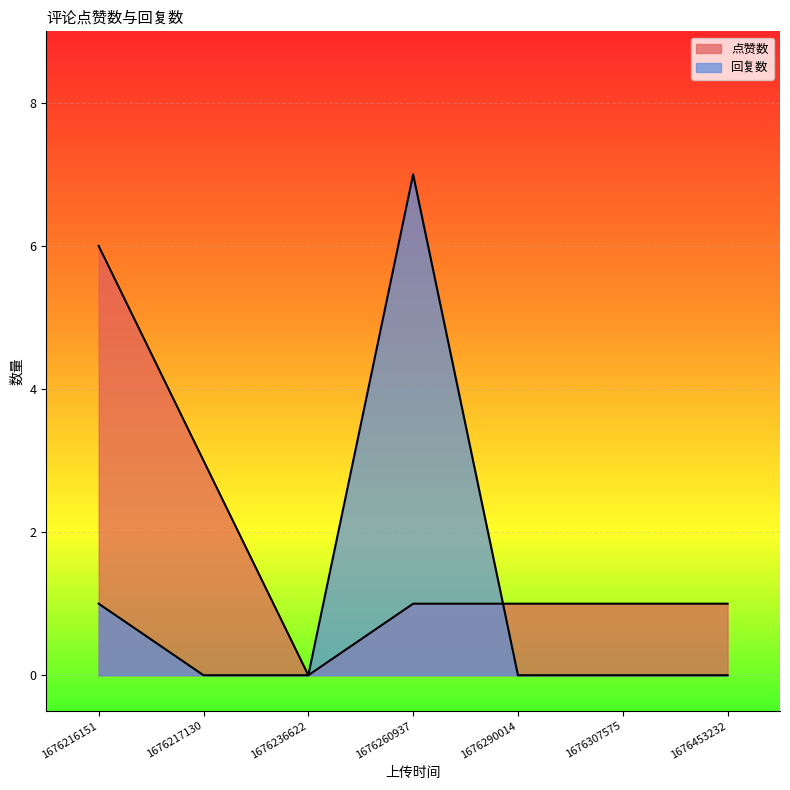

What is the difference between the maximum and second lowest values in the 点赞数 series?

5